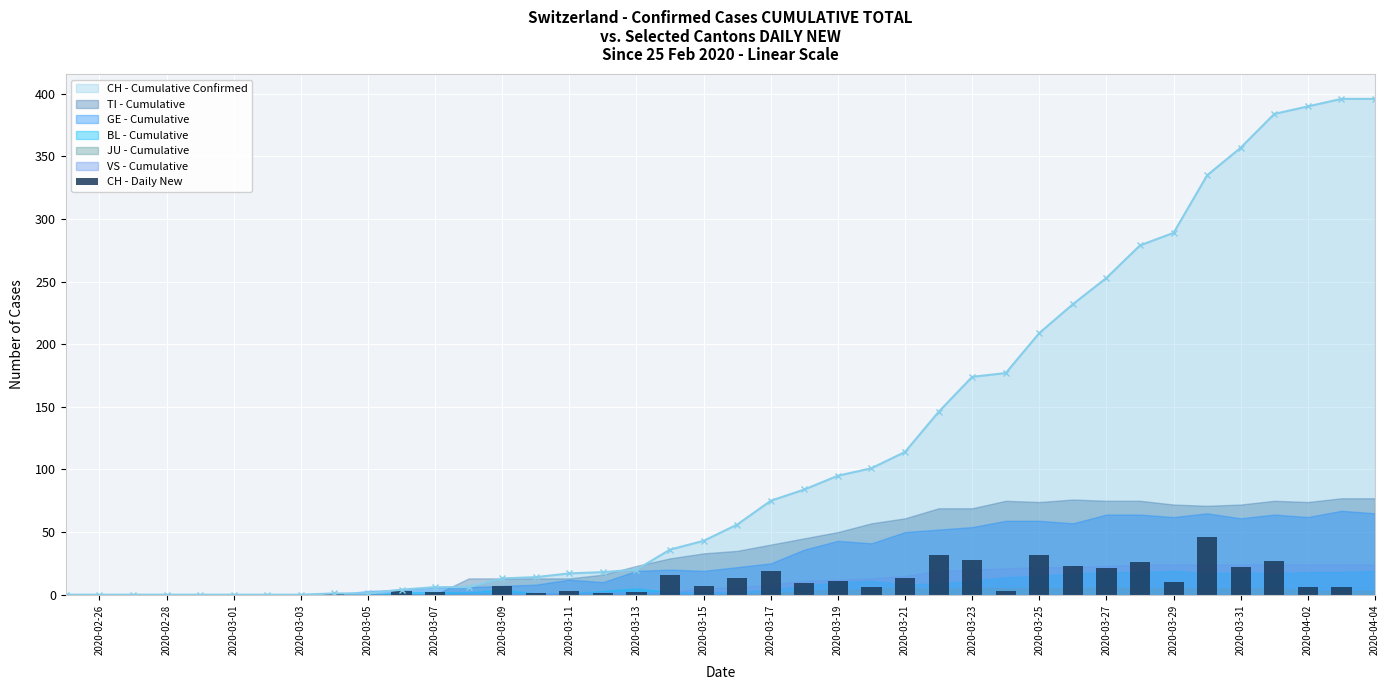

At which label is CH - Cumulative Confirmed closest to 198?

2020-03-25